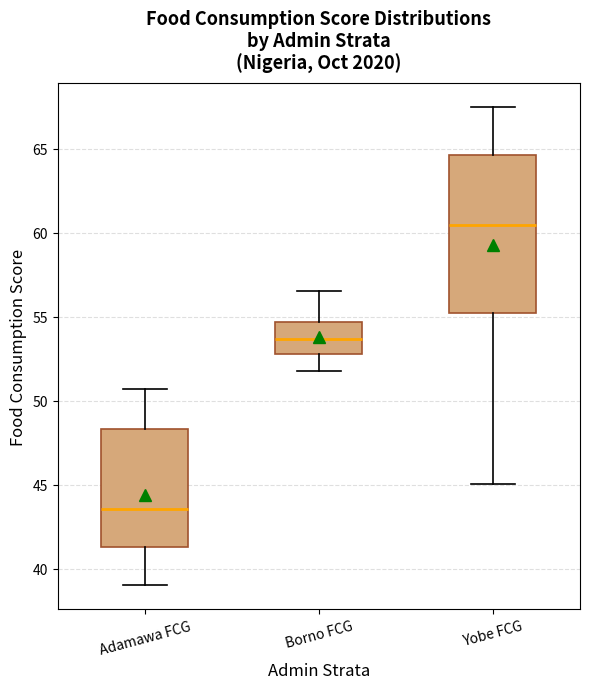

Which box's median line is the highest?

Yobe FCG